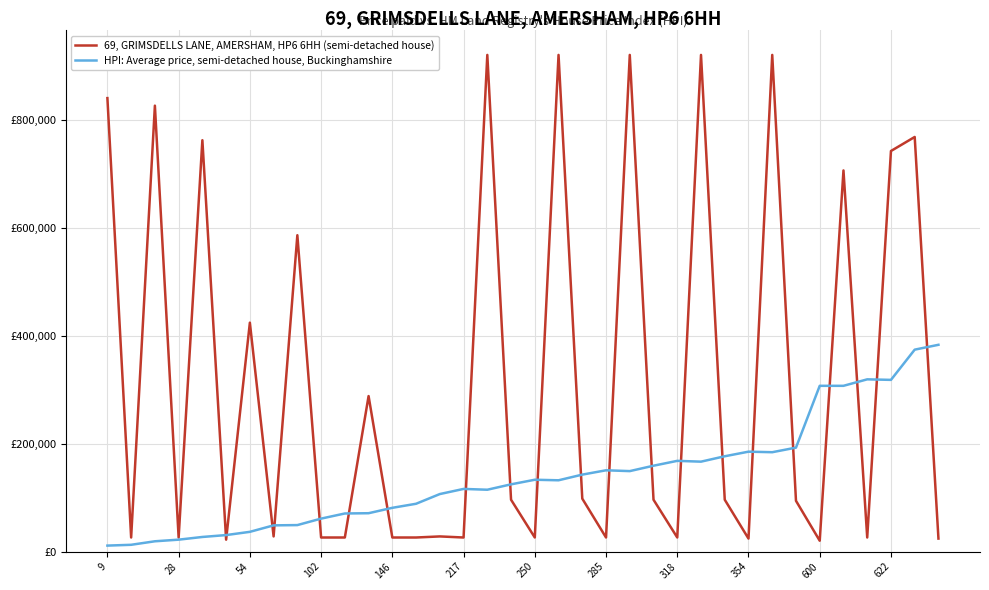

True or false: HPI: Average price, semi-detached house, Buckinghamshire and 69, GRIMSDELLS LANE, AMERSHAM, HP6 6HH (semi-detached house) intersect in this chart.

True